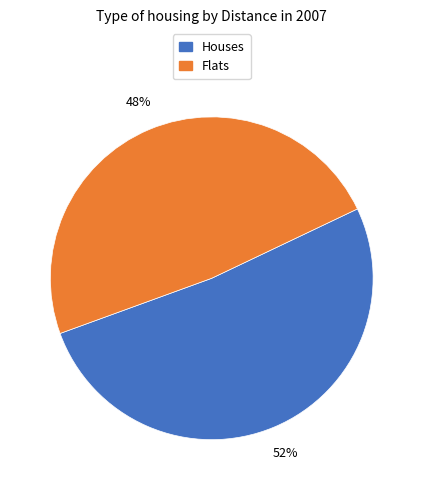

To the nearest percent, what is the average slice percentage?

50%